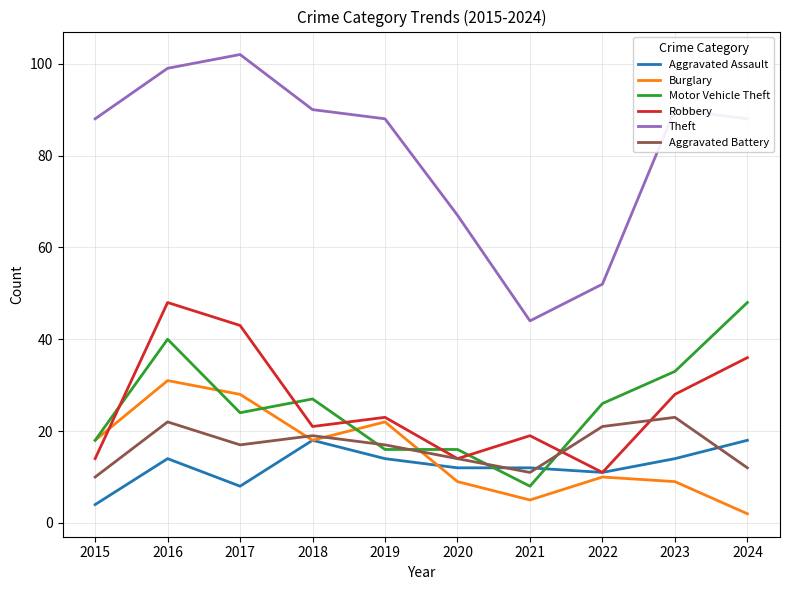

What are all the series names shown in the legend?

Aggravated Assault, Burglary, Motor Vehicle Theft, Robbery, Theft, Aggravated Battery